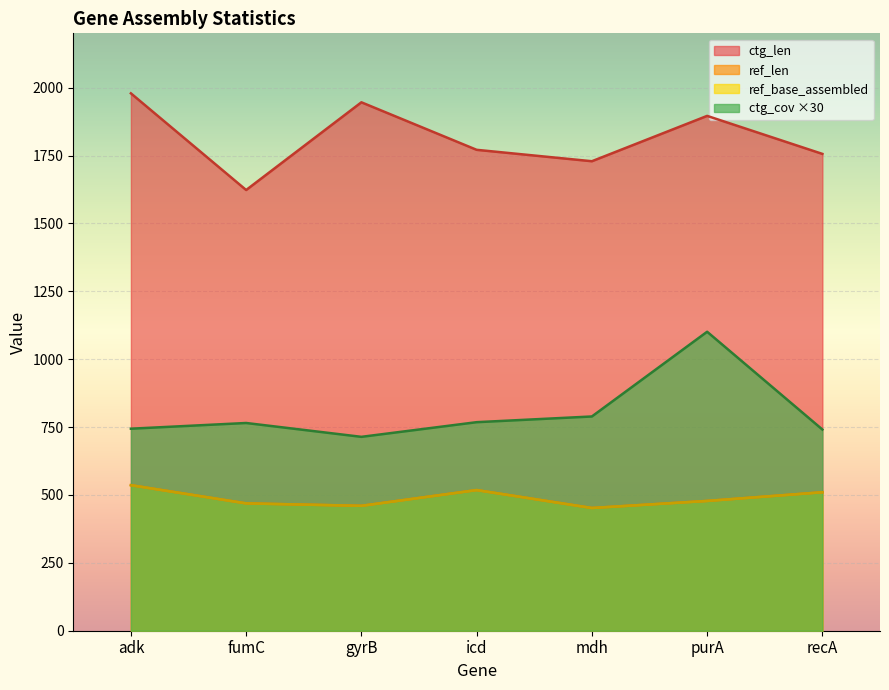

True or false: ctg_len and ref_len cross at least once.

False